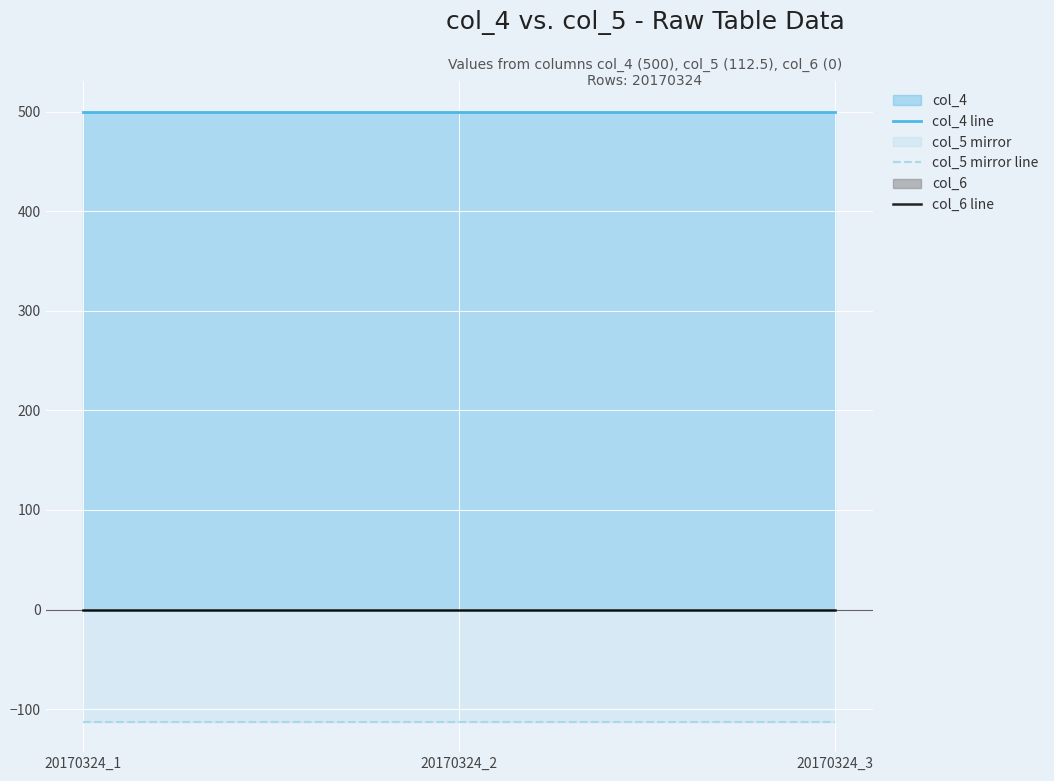

What is the value of the col_5 mirror line point at the 1st from the left?

-112.5